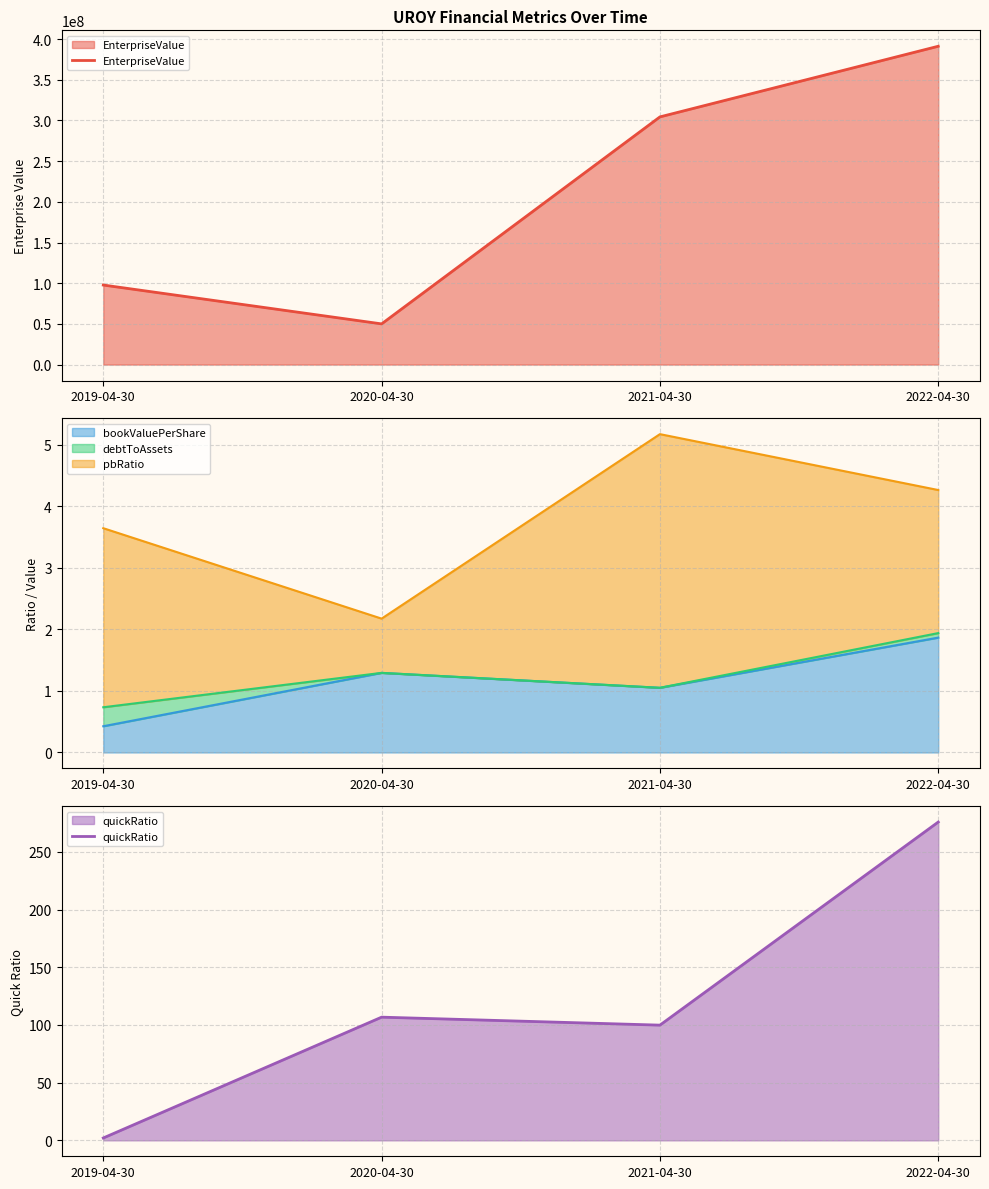

What is the approximate value of quickRatio at 2022-04-30?

275.8